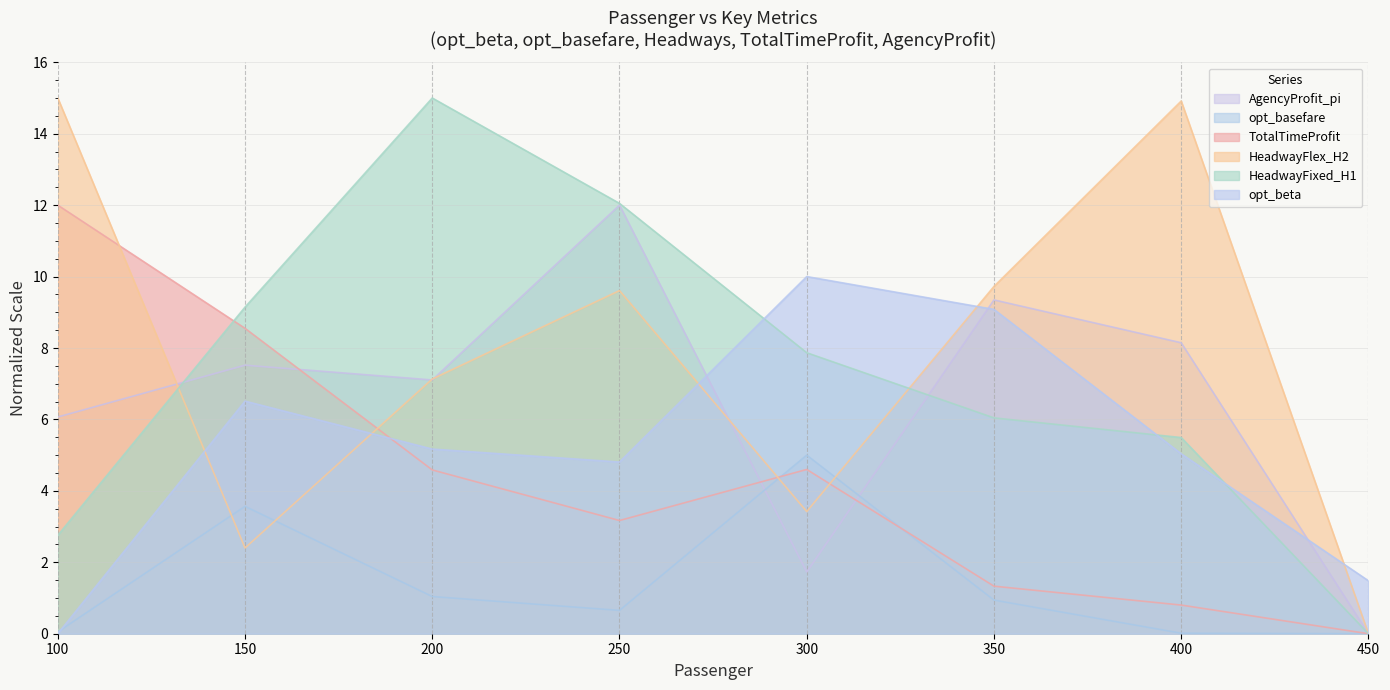

The HeadwayFlex_H2 series shows 0.5 at 150. True or false?

False